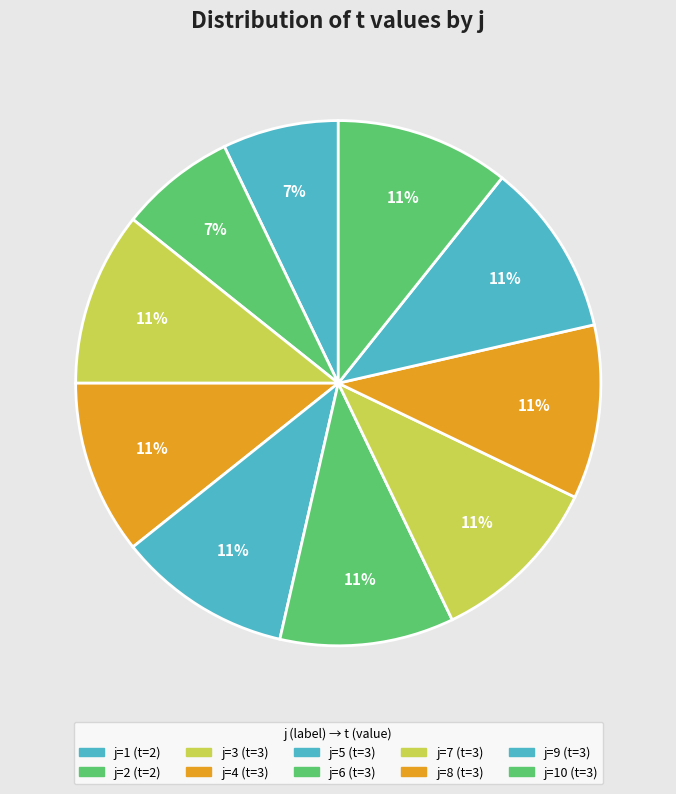

To the nearest percent, what is the average slice percentage?

10%